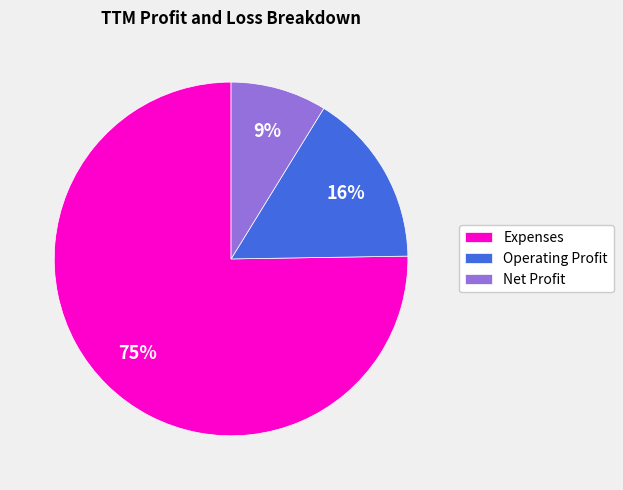

To the nearest percent, what is the difference between the Net Profit and Expenses slice percentages?

66%